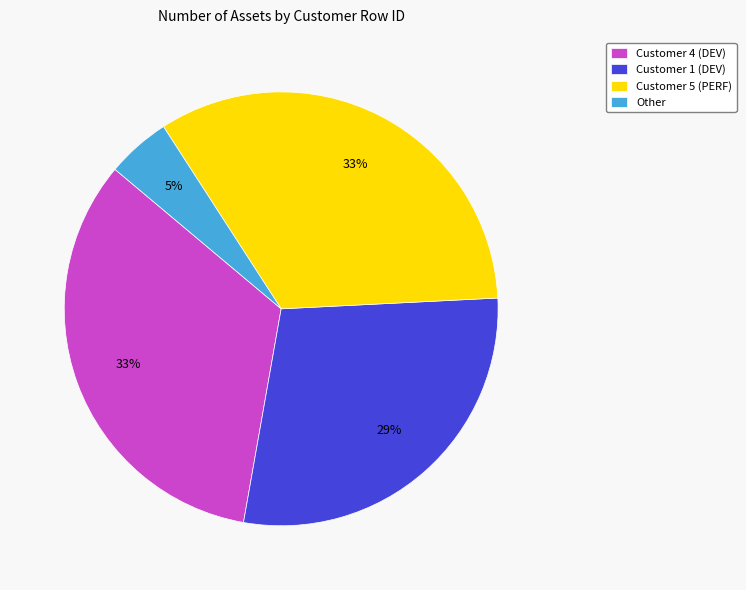

Approximately how many times larger is the value at Customer 4 (DEV) compared to Customer 5 (PERF)?

1.0